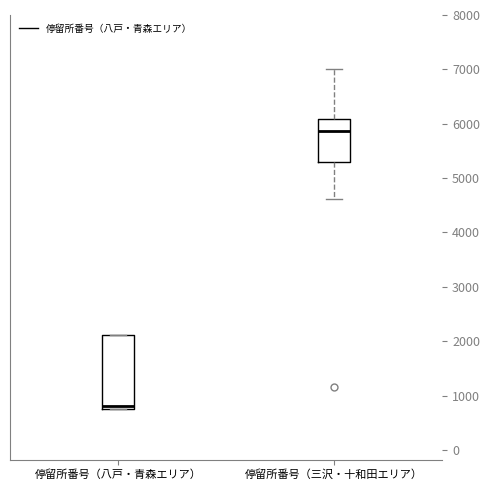

Which box is the tallest, from its lower edge to its upper edge?

停留所番号（八戸・青森エリア）